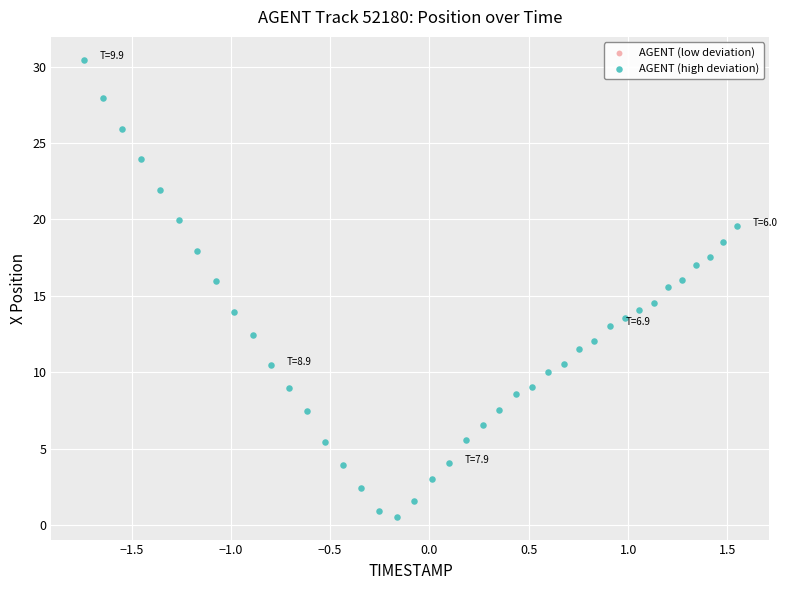

What is the range of X values (max minus min)?

3.3